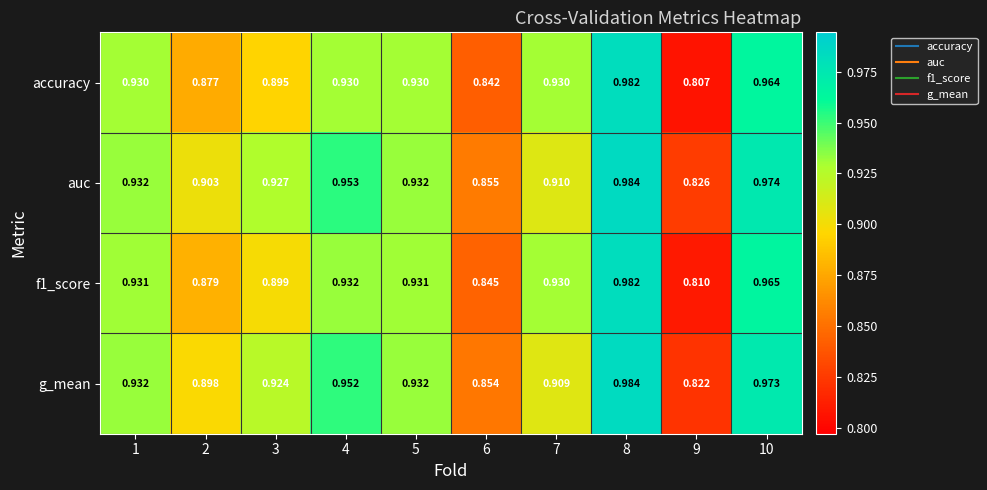

Is the value of f1_score at 3 greater than the value of auc at 2?

No